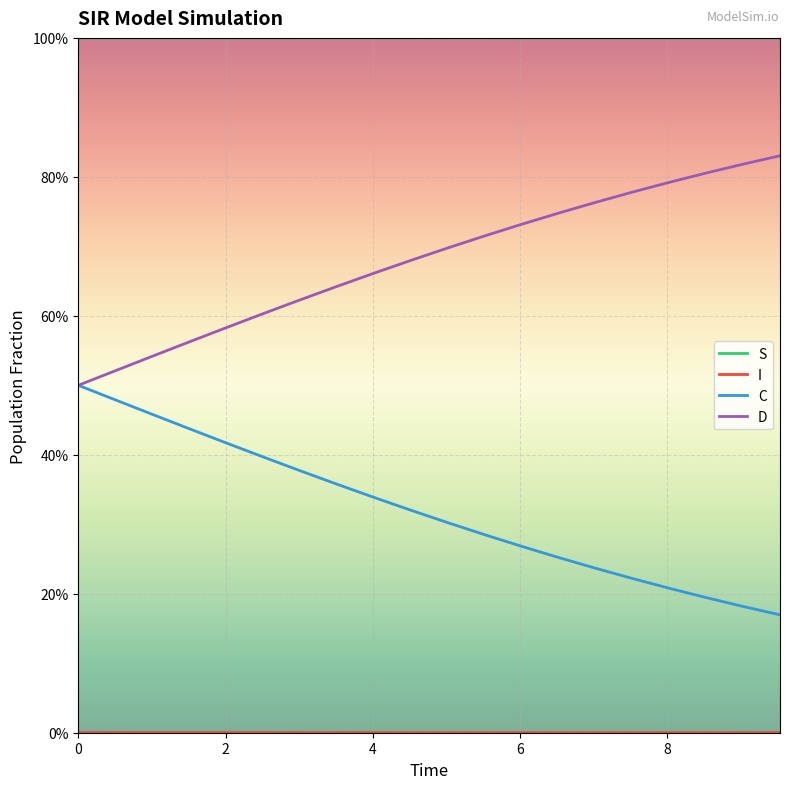

List the series in order of their overall mean, lowest first.

I, C, D, S